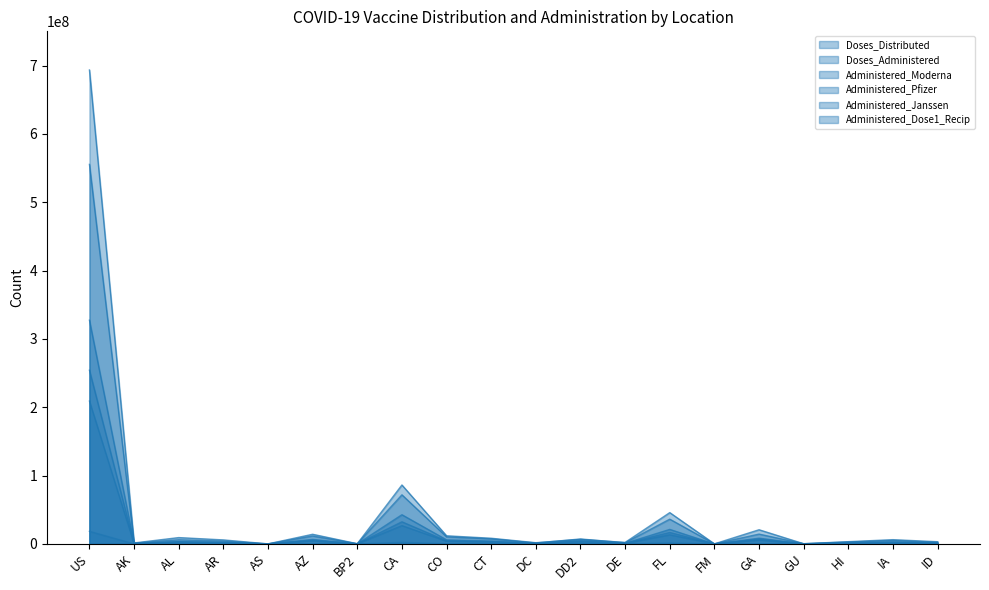

At which category is the sum across all series the highest?

US